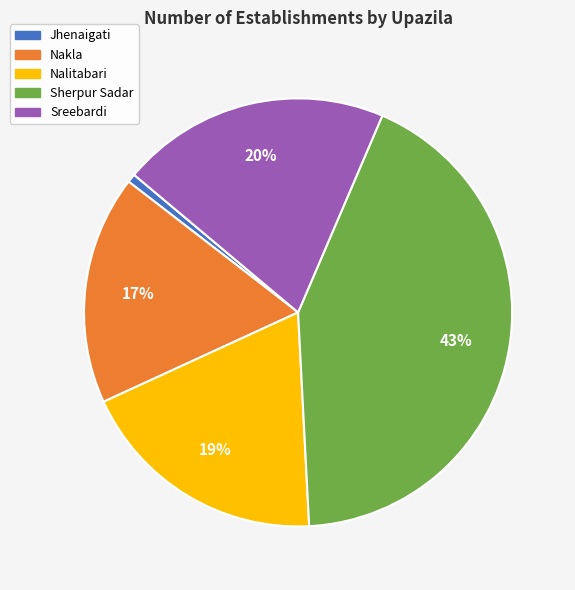

Does any single category account for the majority?

No